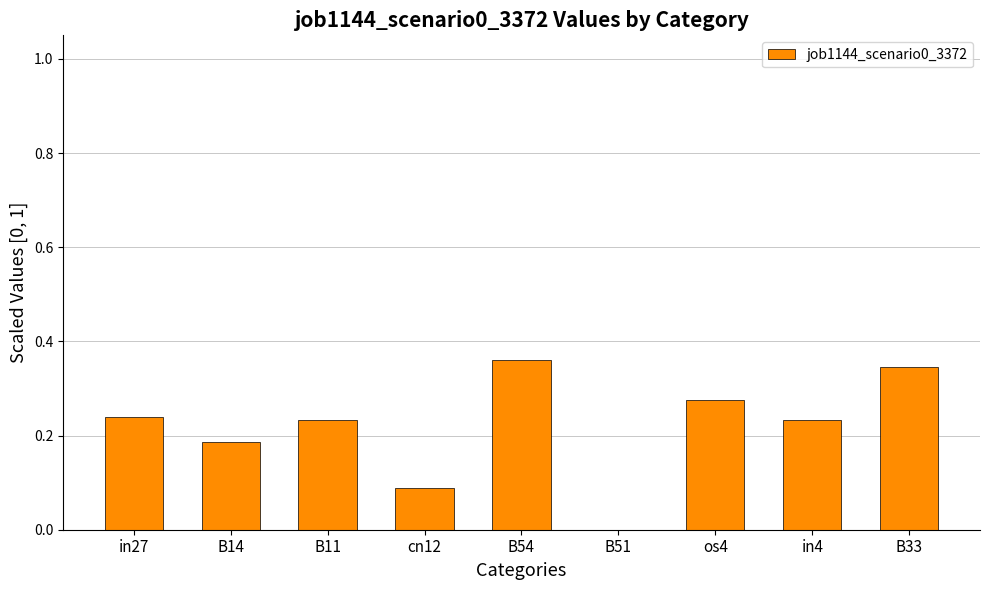

Are the bars horizontal?

No